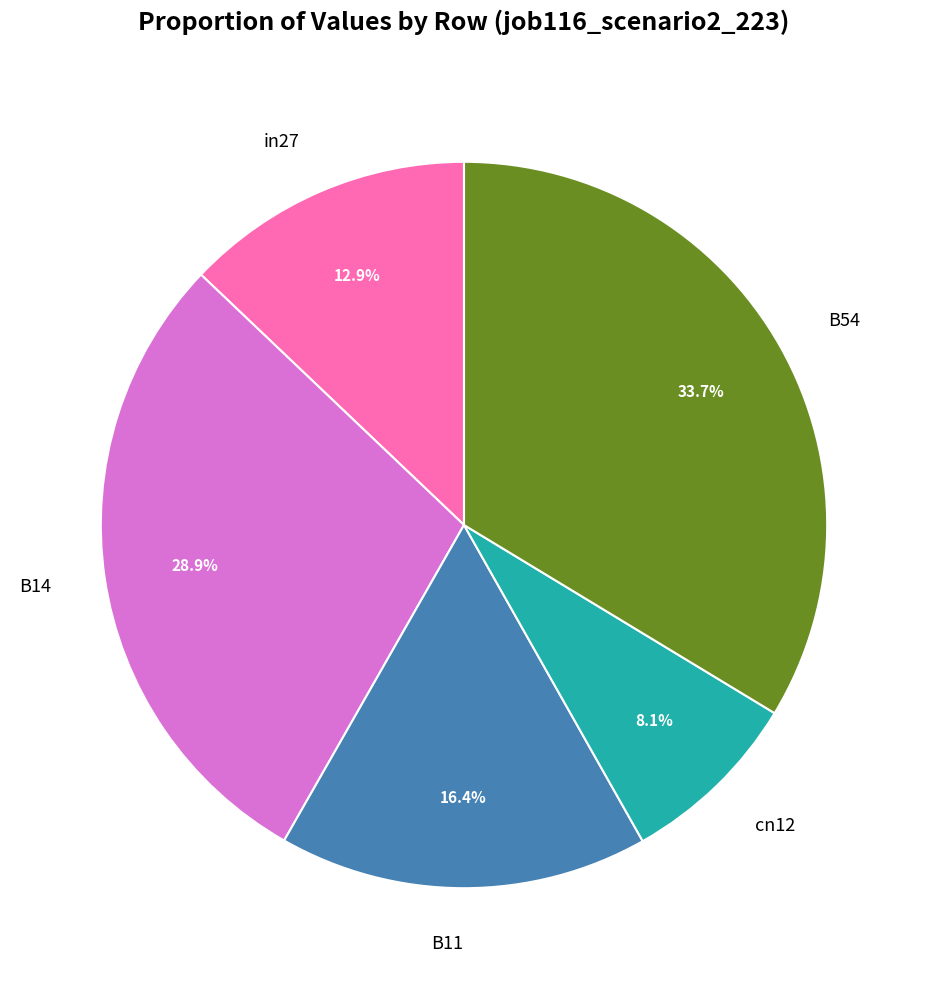

Does any single category account for the majority?

No